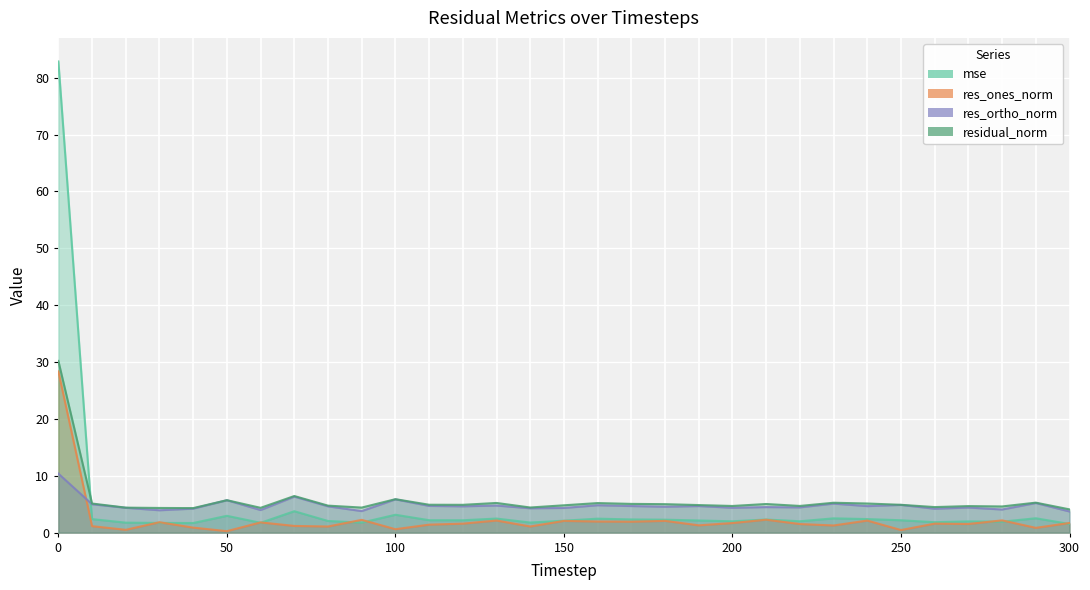

What is the total value across all series at 190?

12.9